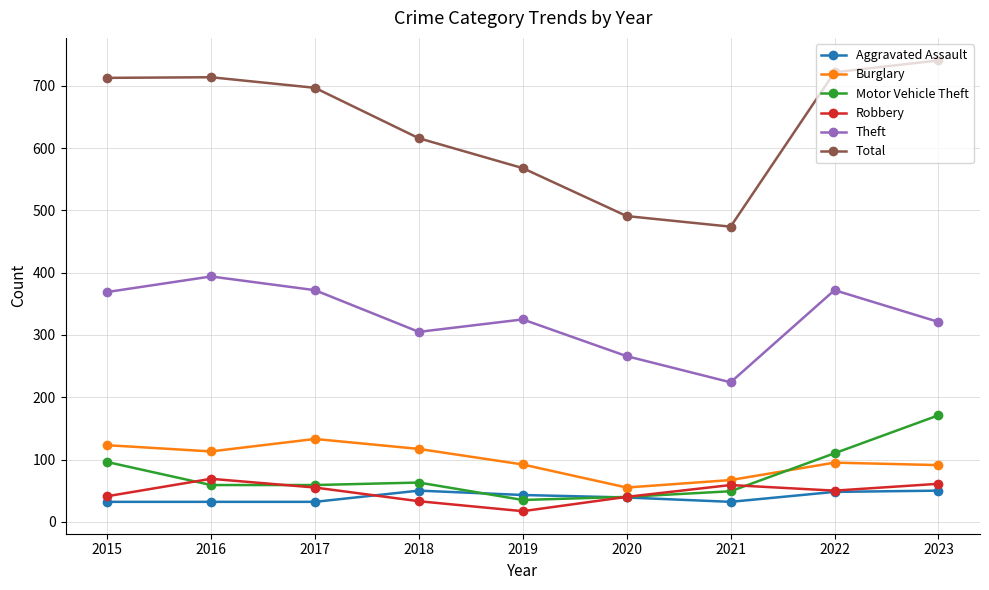

Which series has the widest spread of values?

Total